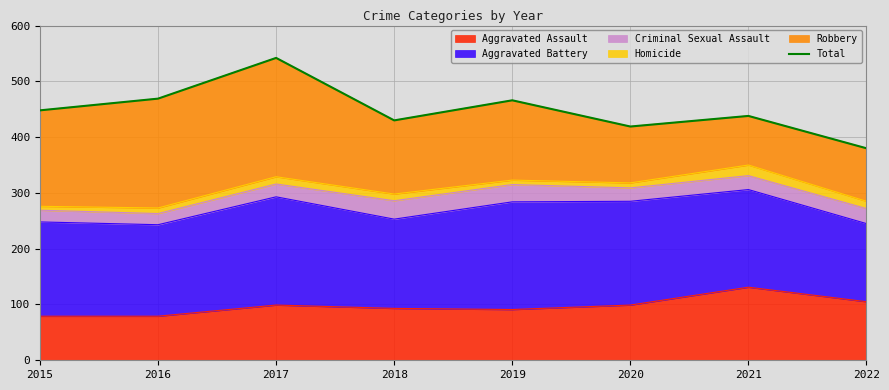

What is the approximate value at 2017?

542